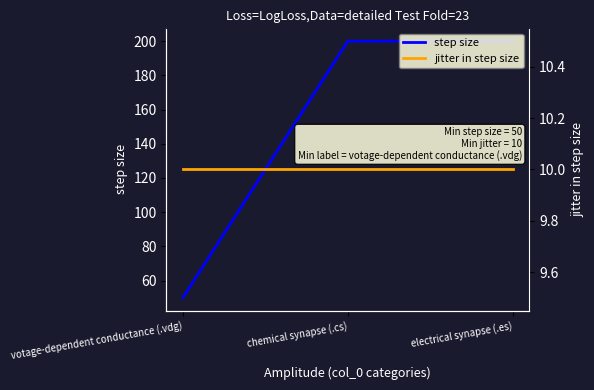

What is the label of the 2nd point from the right?

chemical synapse (.cs)